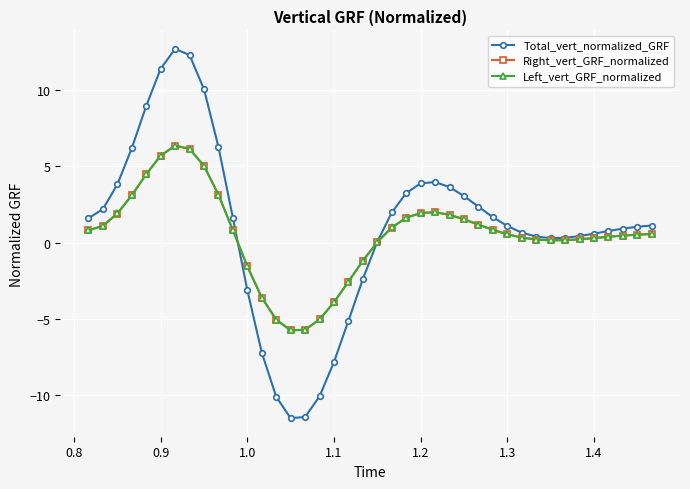

What is the smallest value displayed?

-11.5